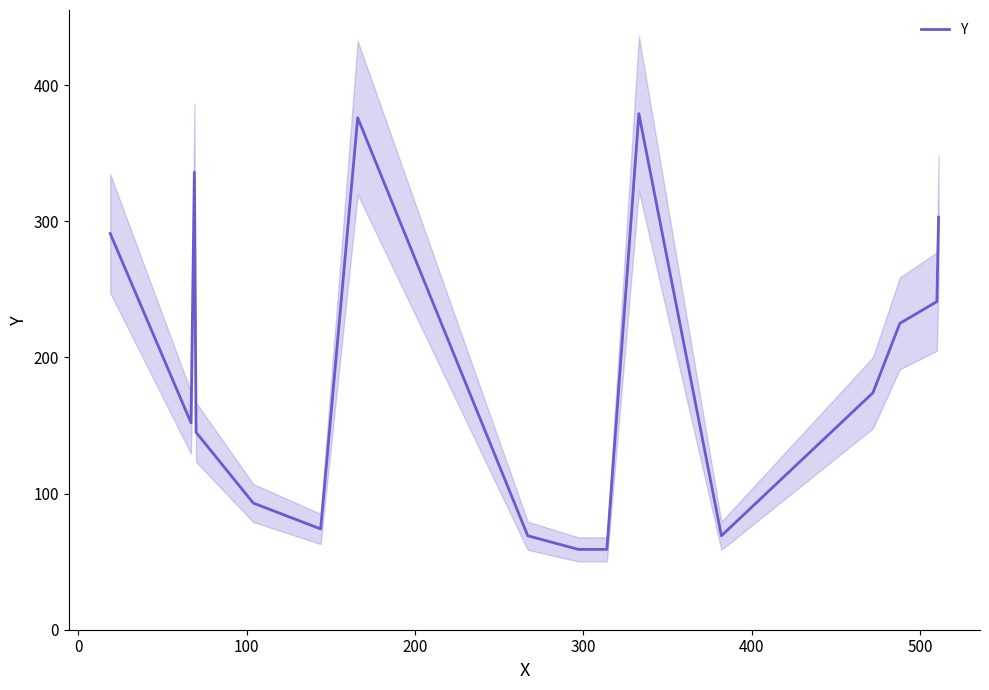

What is the sum of all values?

3045